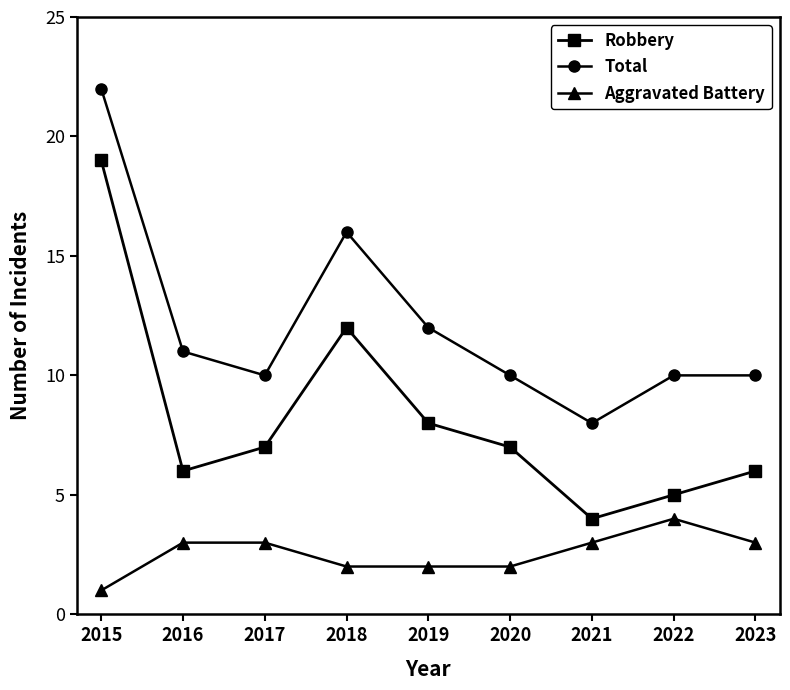

What is the minimum value for Robbery?

4